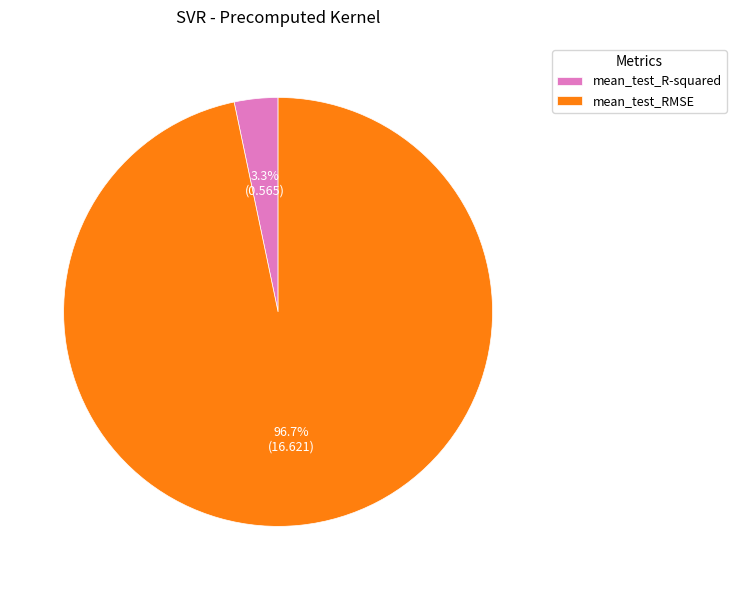

To the nearest percent, what is the difference between the largest and smallest slice percentages?

93%